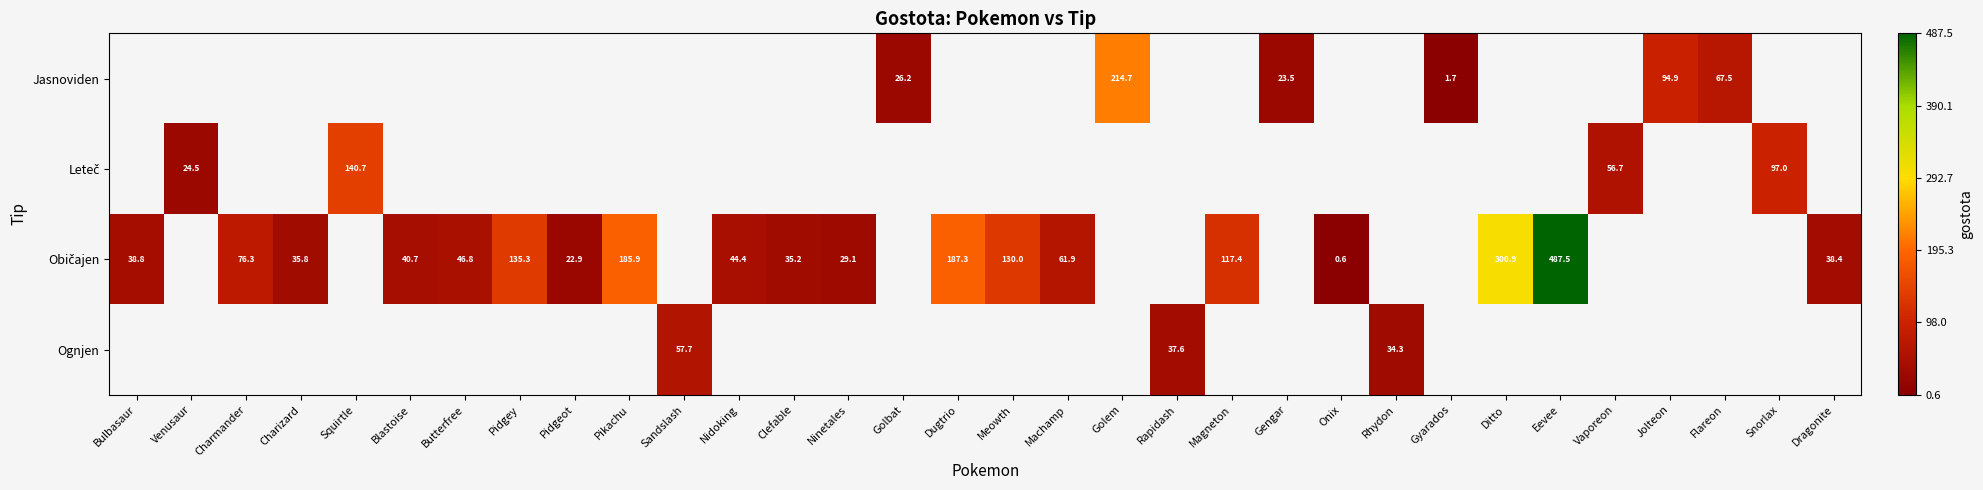

At which label does Običajen reach its minimum?

Onix